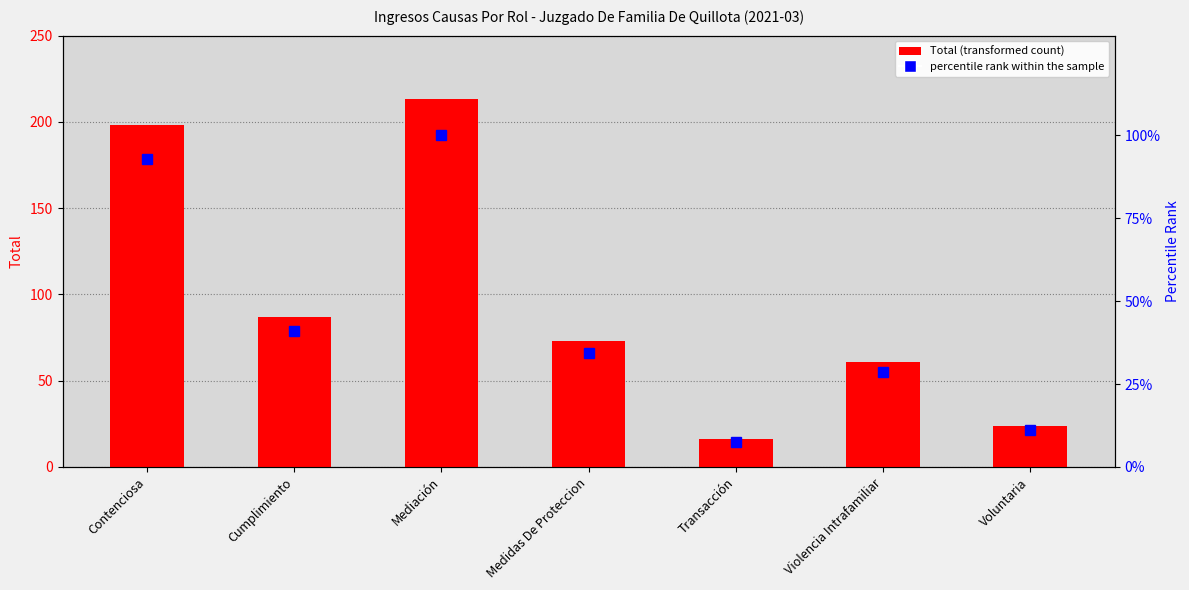

Reading left to right, extract all data points from this chart.

Total: Contenciosa=198.0	Cumplimiento=87.0	Mediación=213.0	Medidas De Proteccion=73.0	Transacción=16.0	Violencia Intrafamiliar=61.0	Voluntaria=24.0
percentile rank within the sample: Contenciosa=93.0	Cumplimiento=40.8	Mediación=100.0	Medidas De Proteccion=34.3	Transacción=7.5	Violencia Intrafamiliar=28.6	Voluntaria=11.3